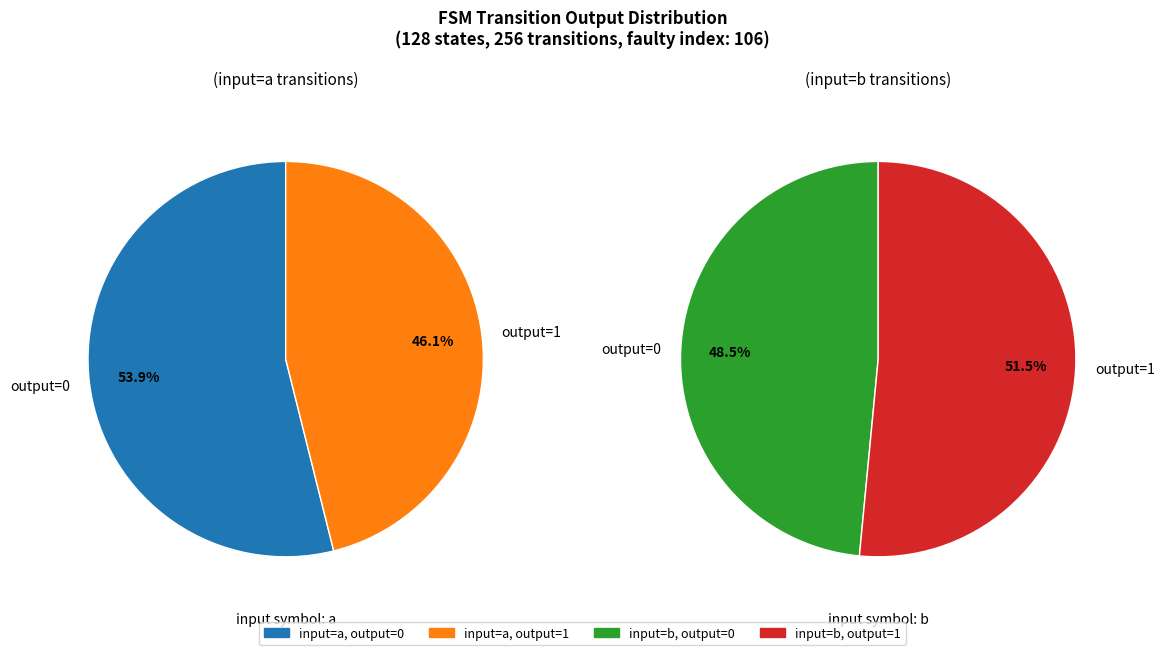

The output_0_input_b slice represents 25% of the pie. True or false?

True